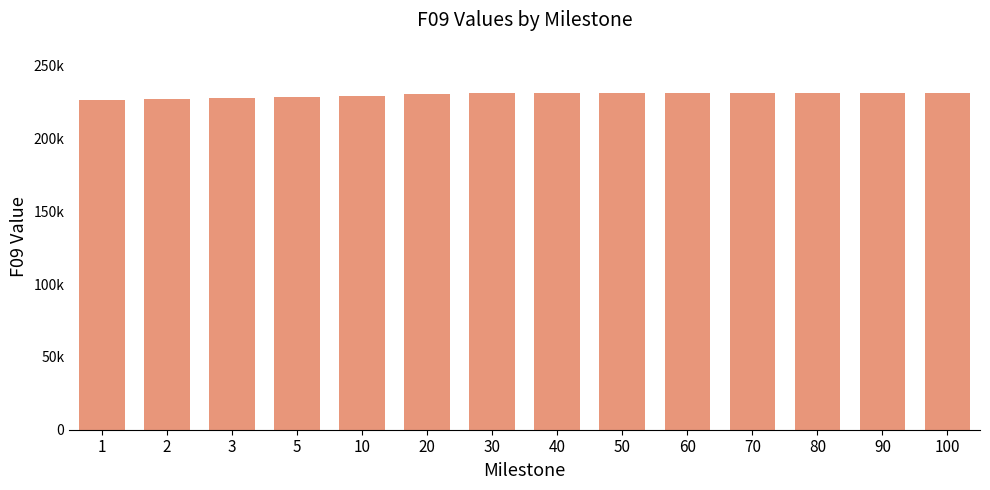

What is the difference between the maximum and minimum values?

4390